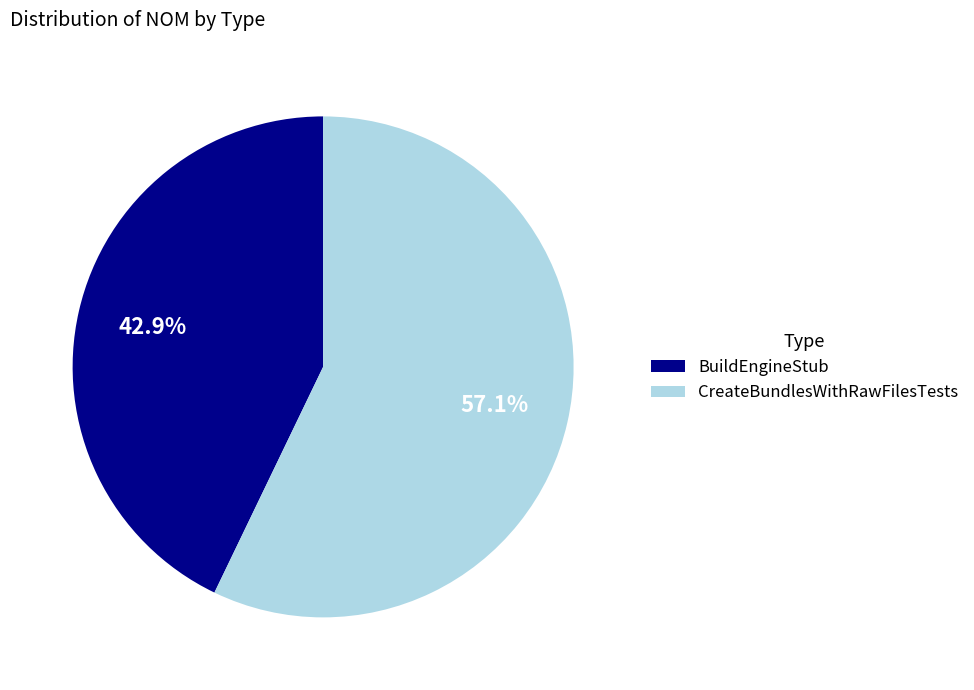

How many segments does this pie chart have?

2